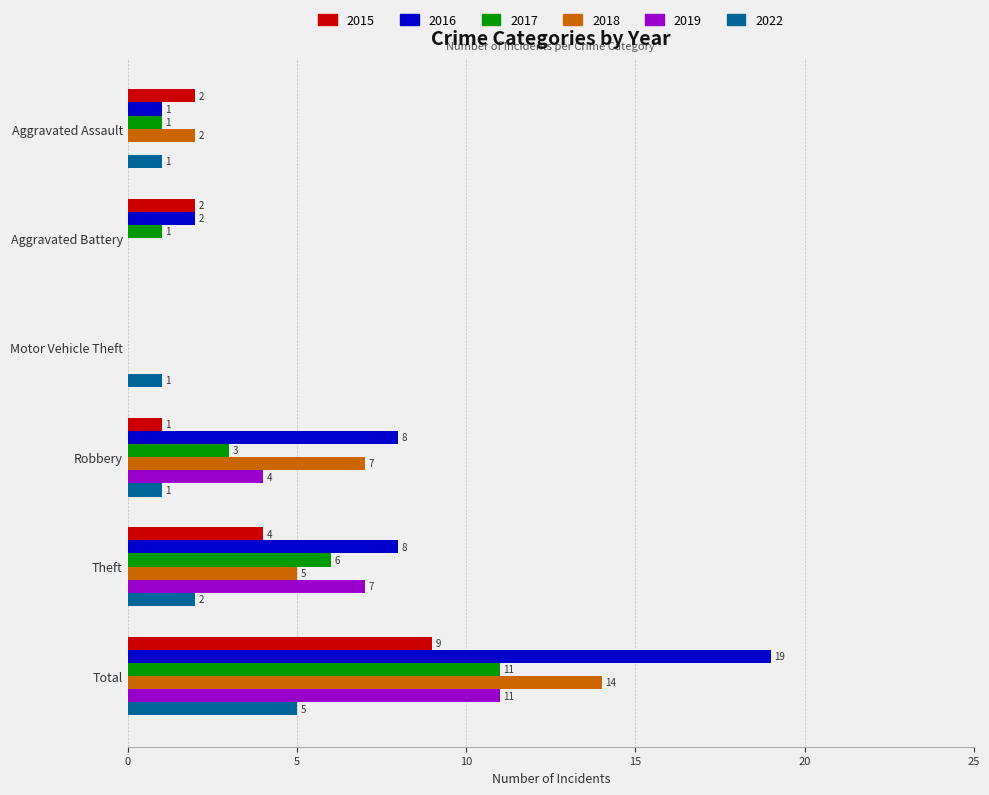

Is it true that 2016 equals 8 at Theft?

True